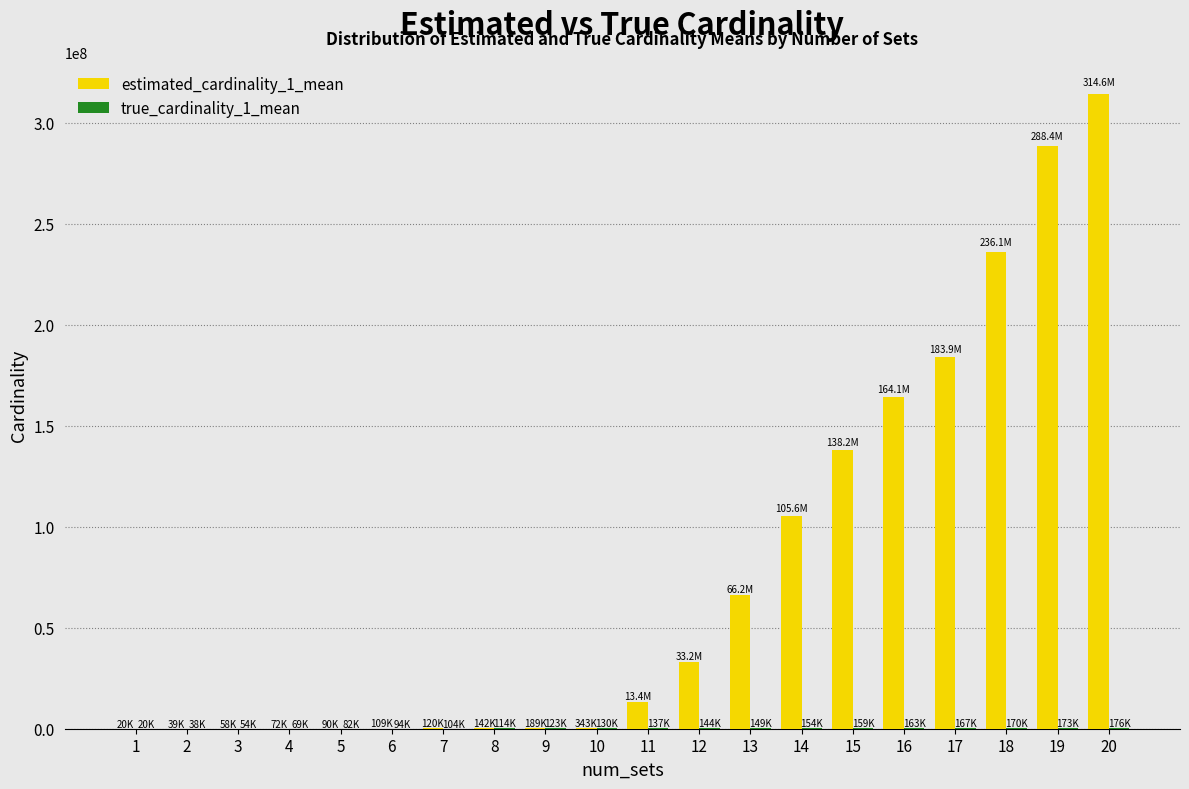

What is the greatest value displayed?

314586933.3